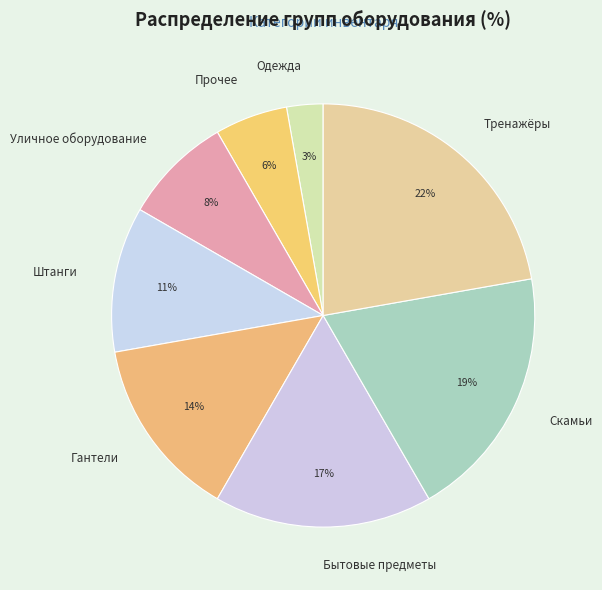

To the nearest percent, what percentage of the pie is Тренажёры?

22%